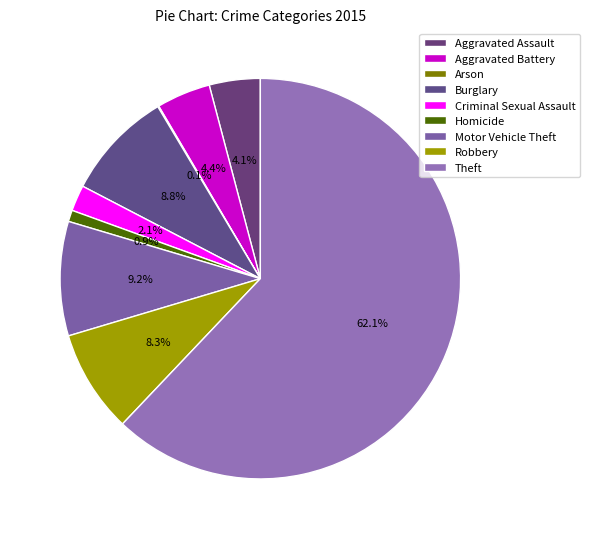

To the nearest percent, what is the difference between the Arson and Aggravated Assault slice percentages?

4%